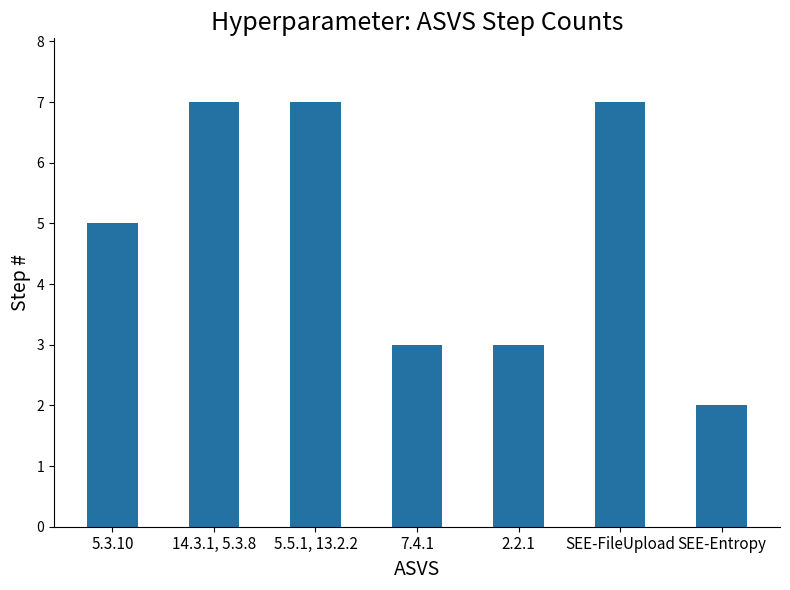

Which category has the lowest value across all series?

SEE-Entropy